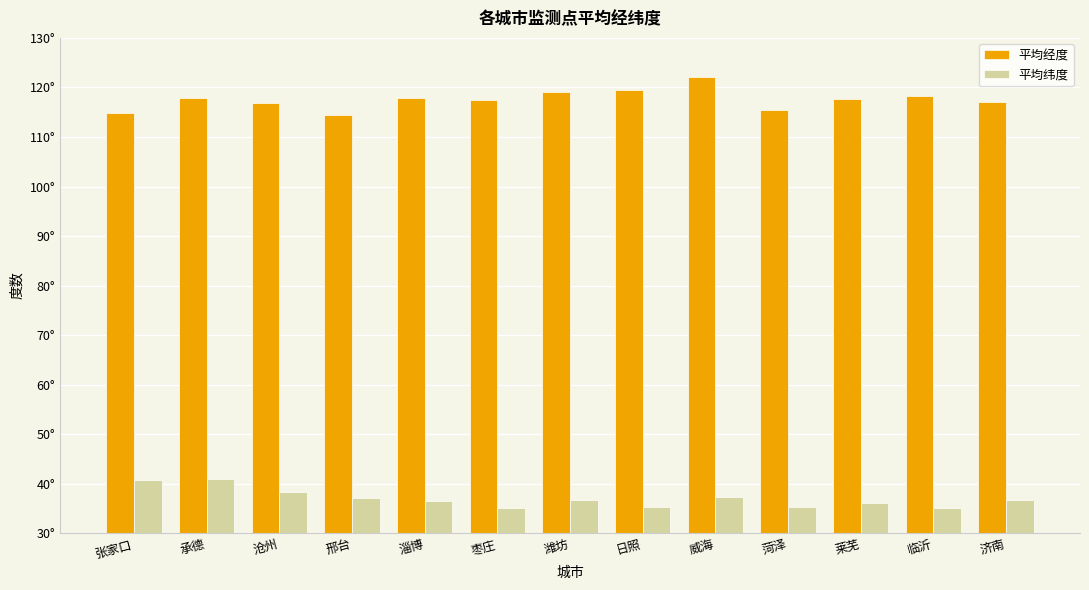

What is the difference between the maximum and minimum values in the 平均经度 series?

7.6